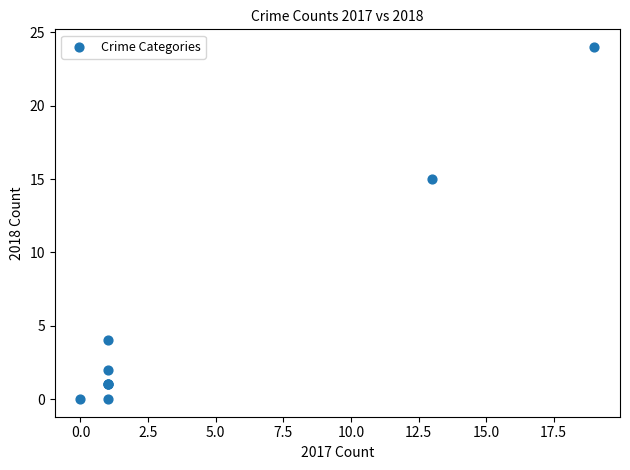

What Y value in the scatter plot is closest to 12?

15